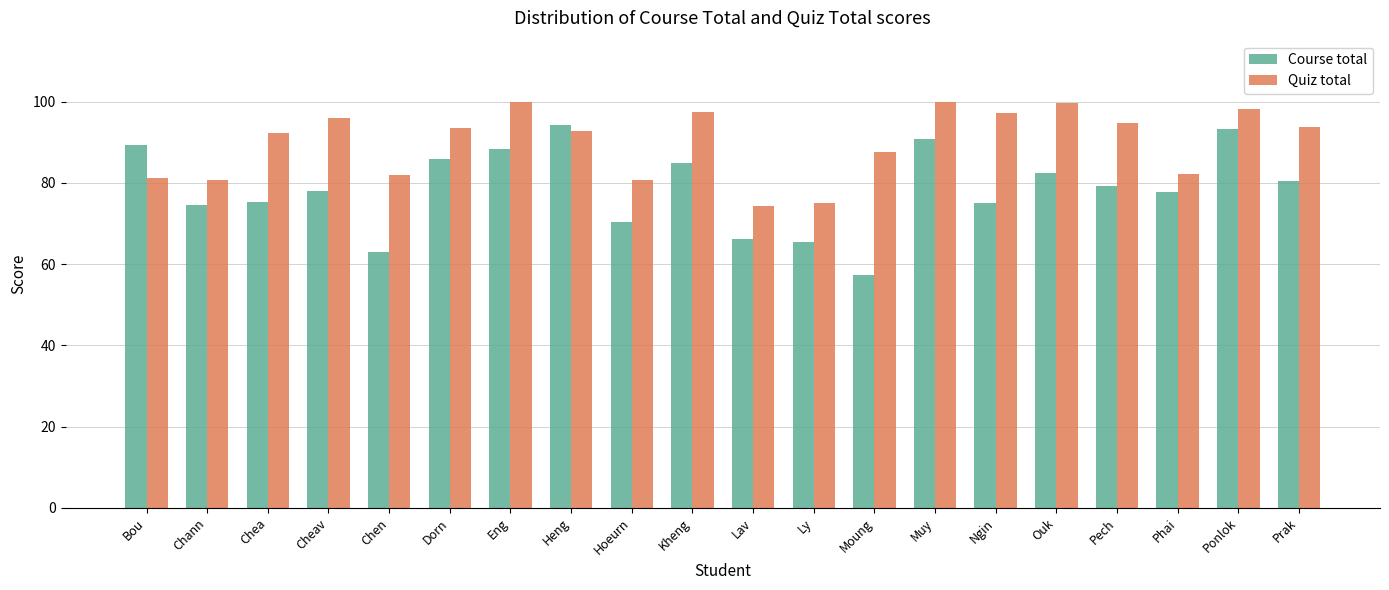

What is the sum of all Quiz total values?

1798.8